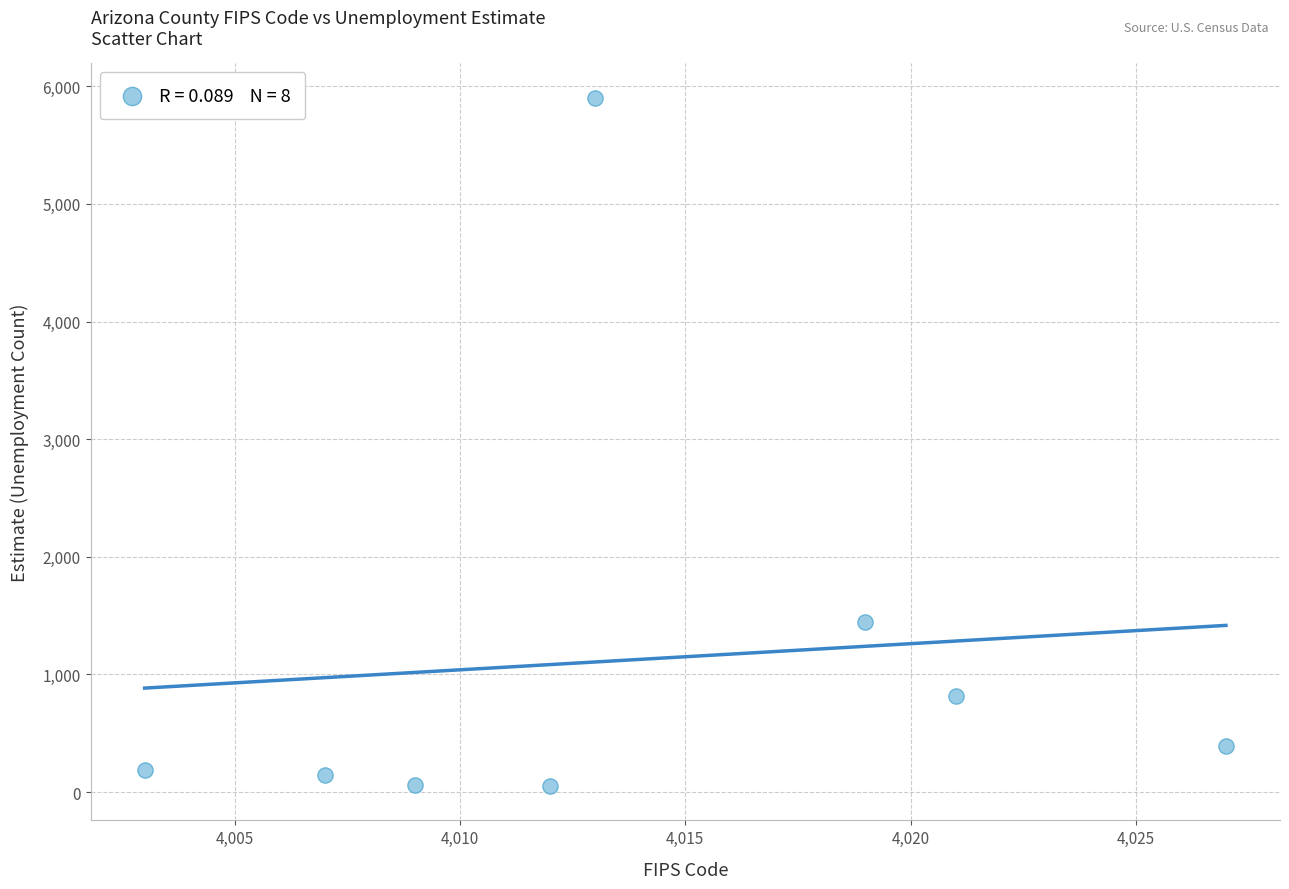

What Y value in the scatter plot is closest to 2977?

1442